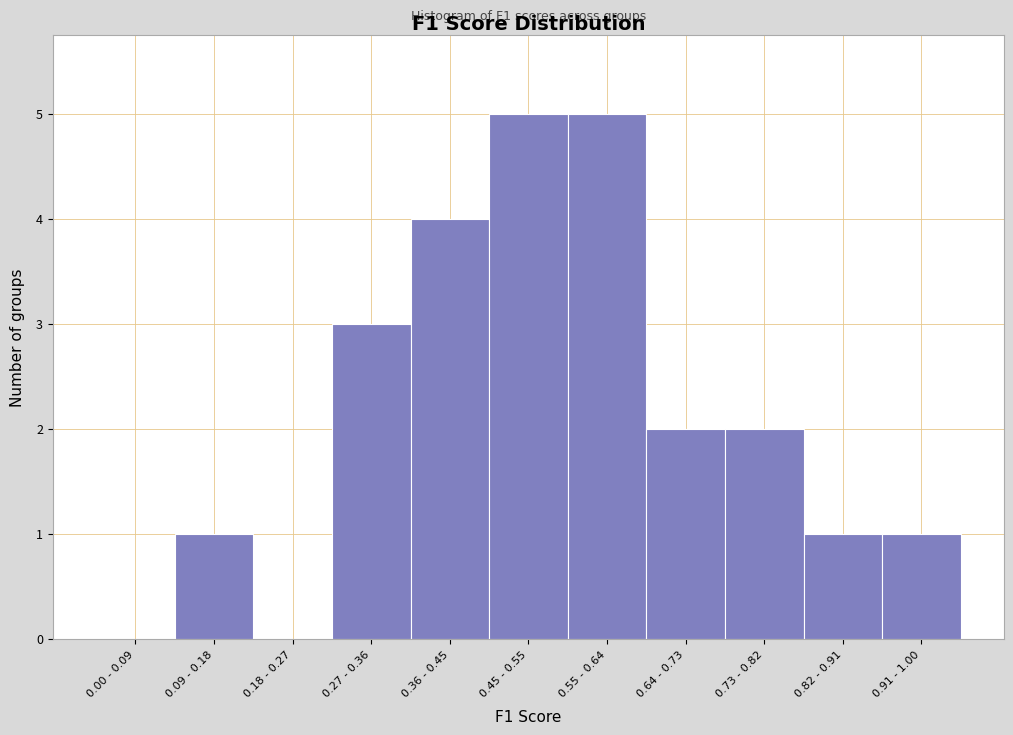

Reading left to right, what are all the values shown in this chart?

0.00 - 0.09=0	0.09 - 0.18=1	0.18 - 0.27=0	0.27 - 0.36=3	0.36 - 0.45=4	0.45 - 0.55=5	0.55 - 0.64=5	0.64 - 0.73=2	0.73 - 0.82=2	0.82 - 0.91=1	0.91 - 1.00=1